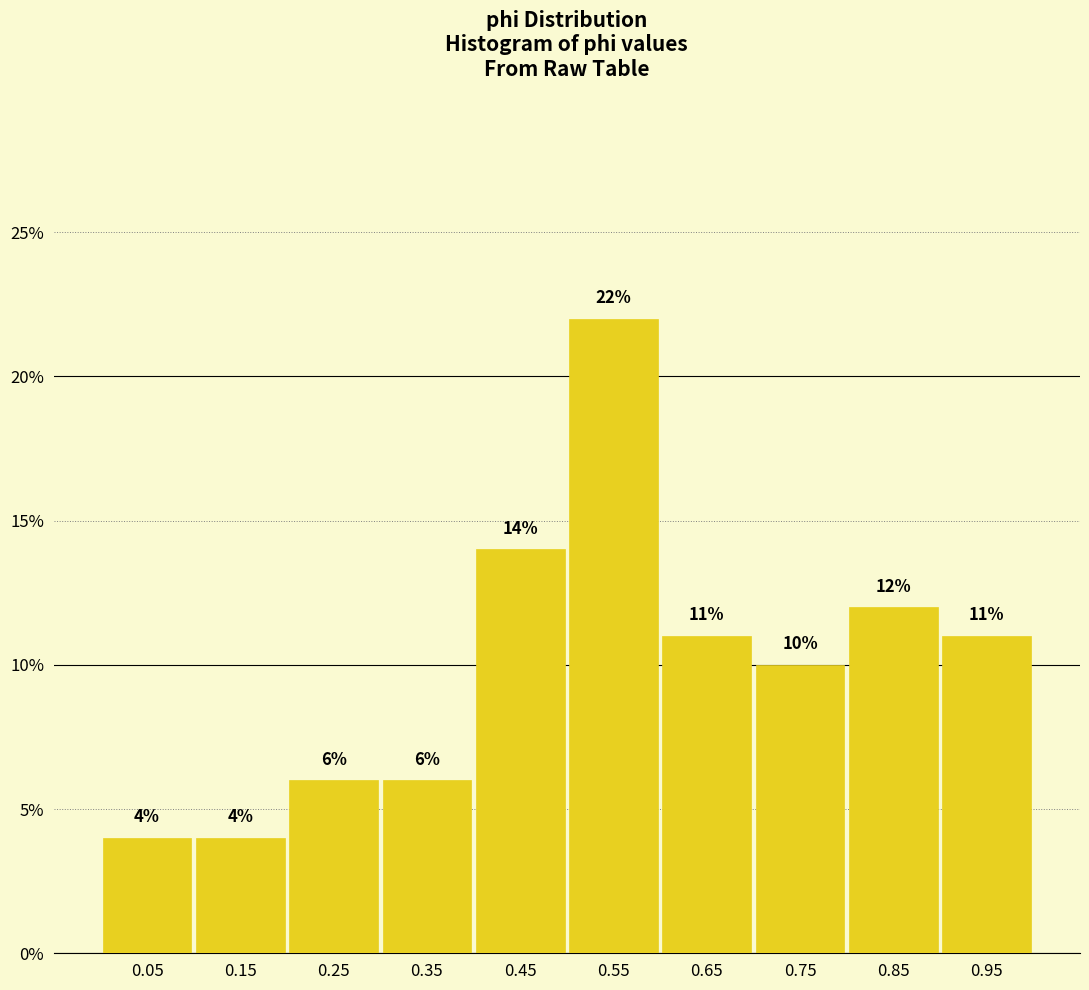

Which range on the x-axis has the tallest bar?

0.5 to 0.6